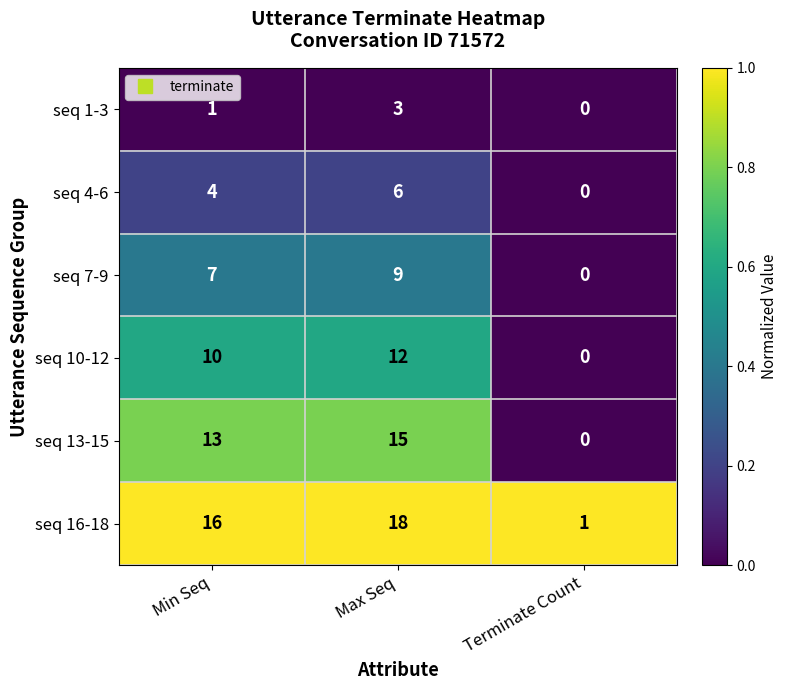

Is it true that seq 1-3 equals 0 at Terminate Count?

True